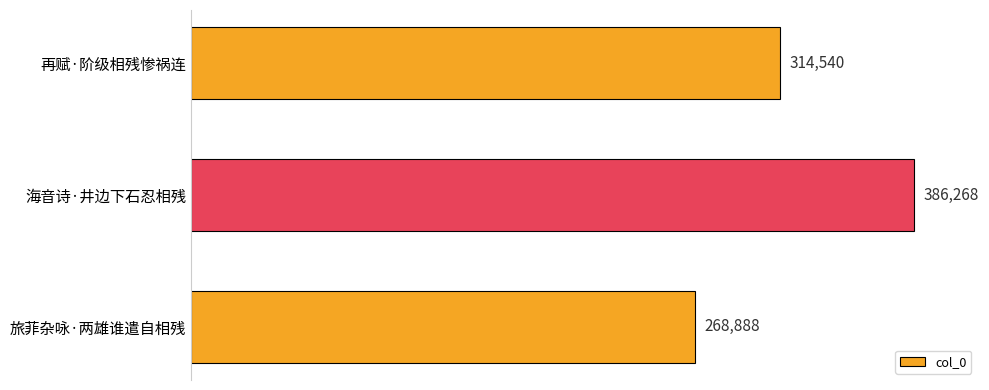

Does the chart contain any negative values?

No